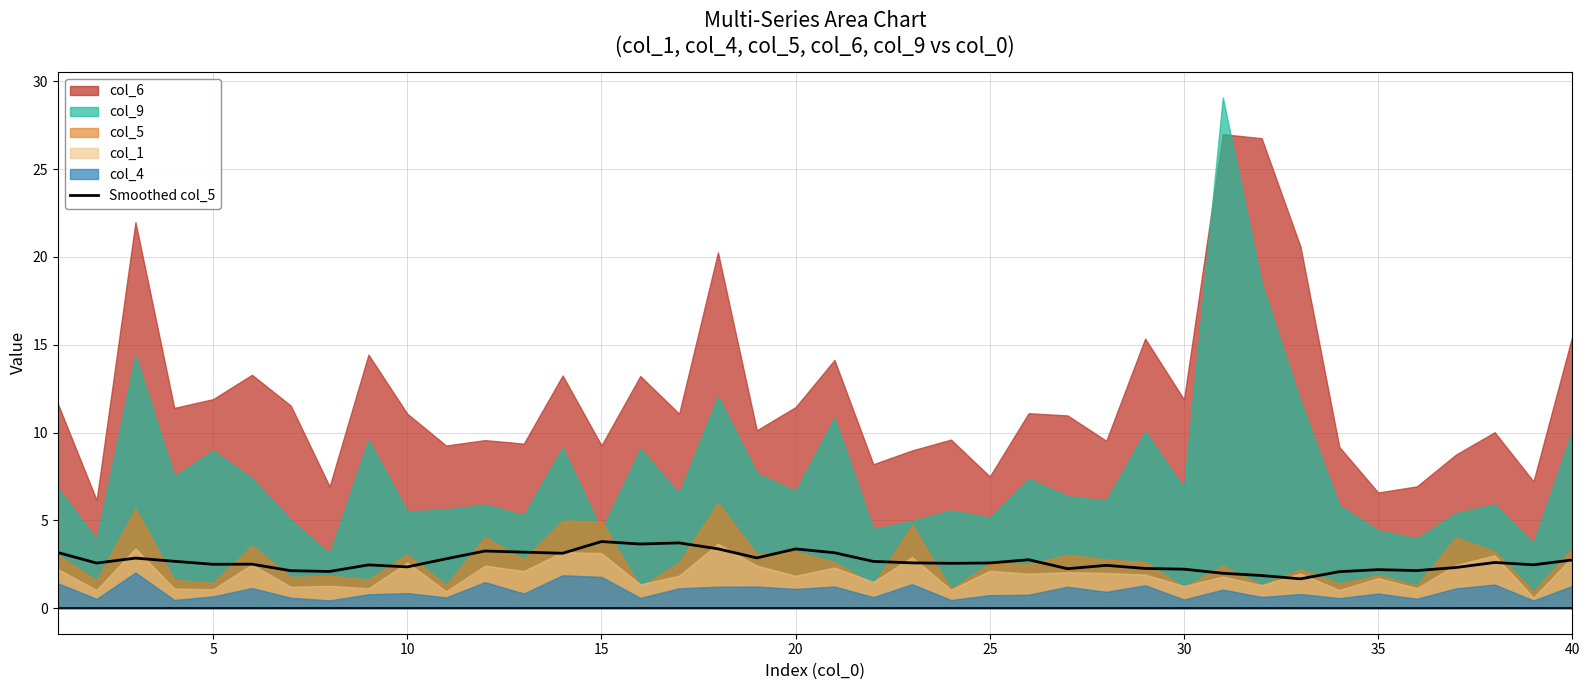

Does the chart have visible grid lines?

Yes